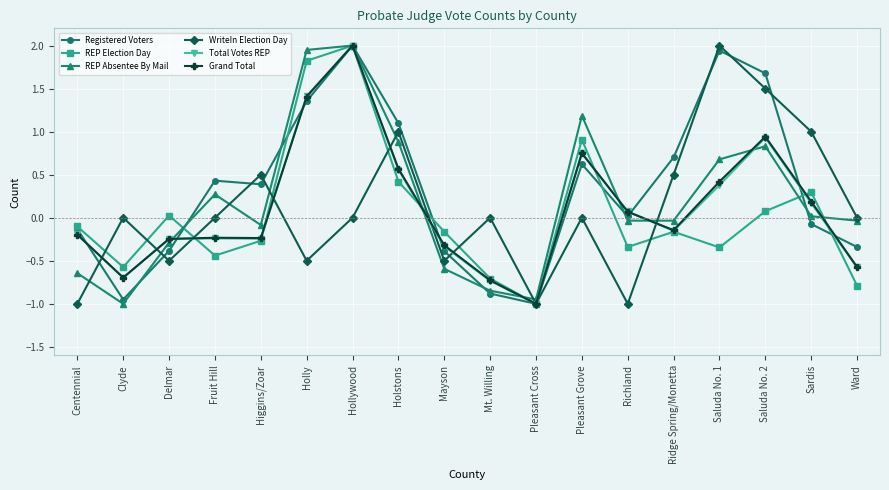

What is the maximum value shown in the chart?

2.0